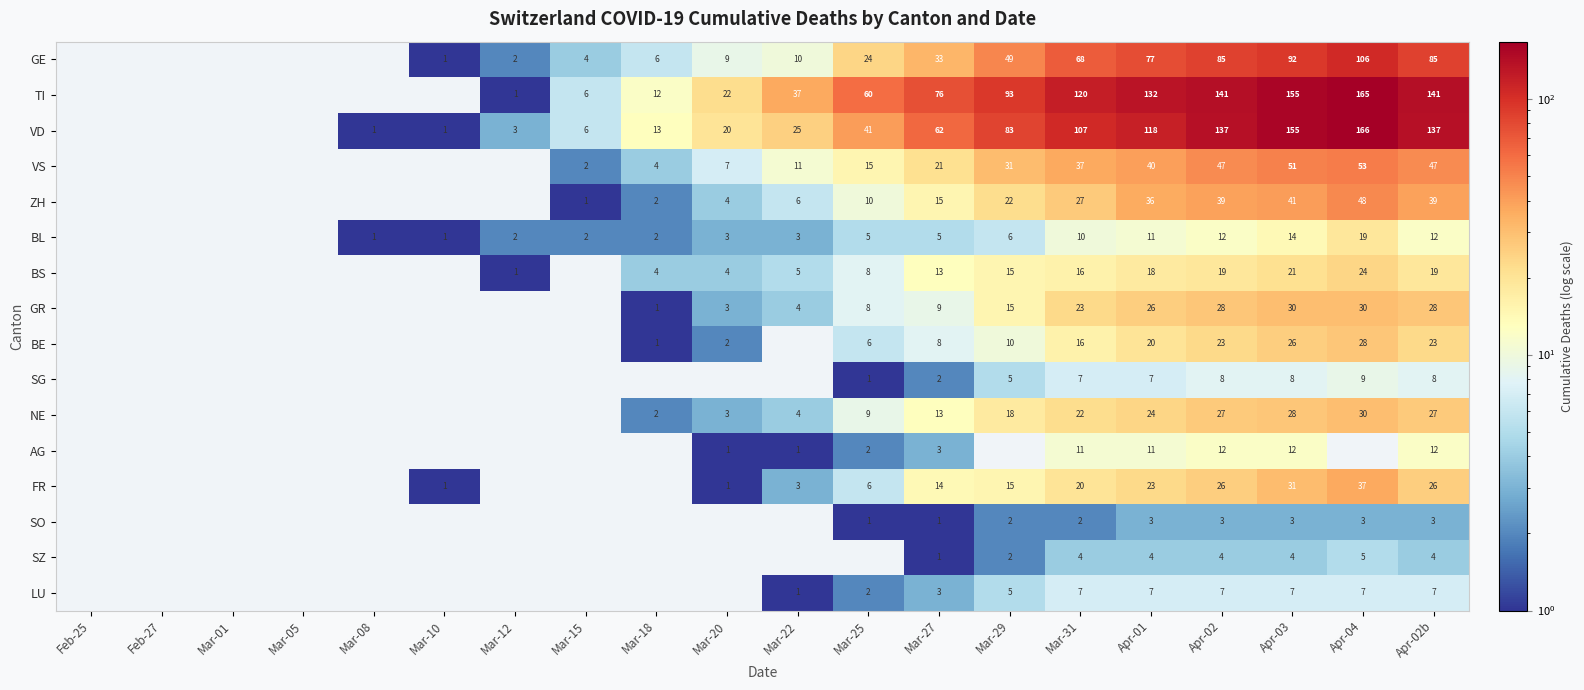

At how many categories does at least one series exceed 140?

4